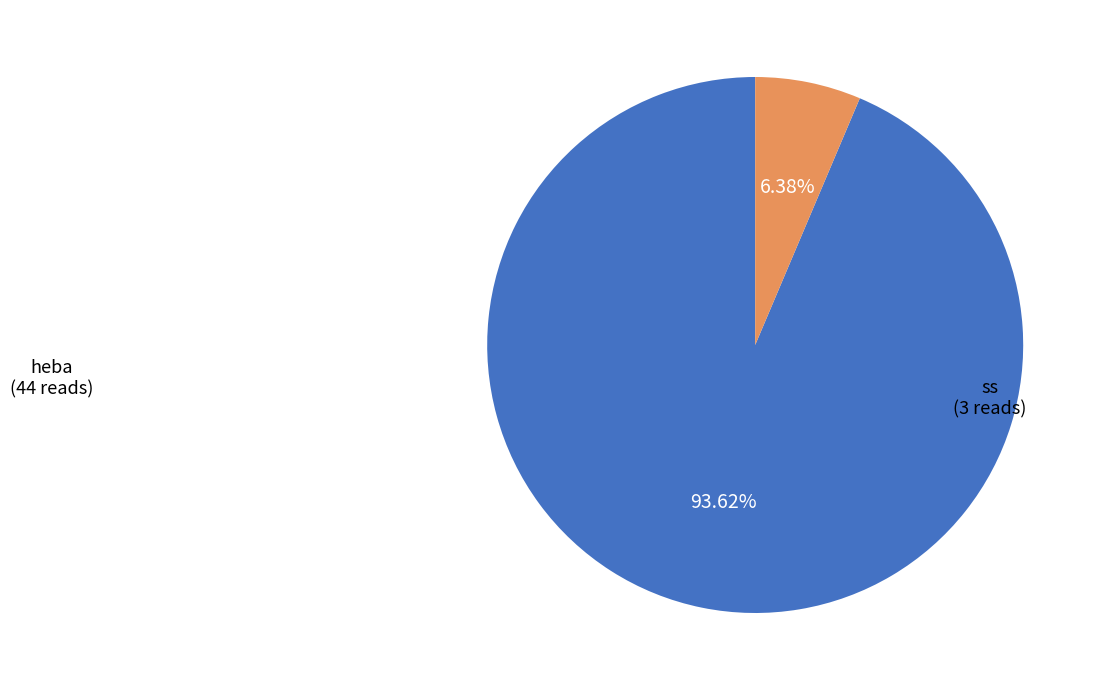

To the nearest percent, what is the average slice percentage?

50%